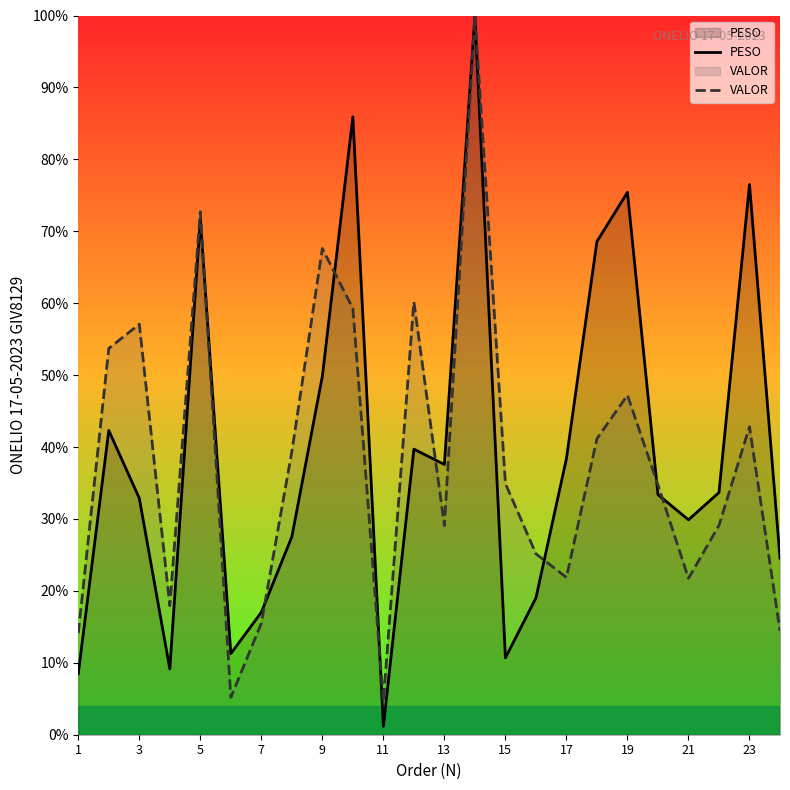

Rank the series at 9 from highest to lowest value.

VALOR, PESO